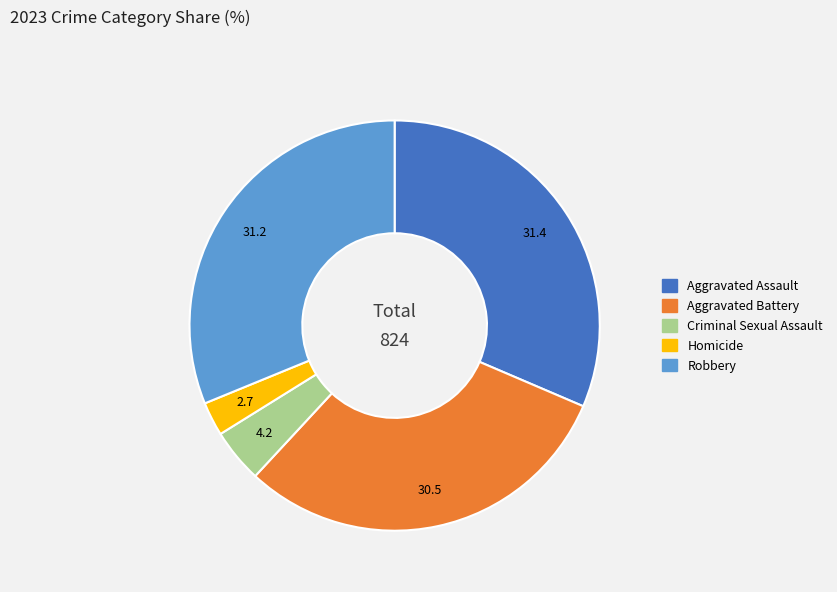

The Criminal Sexual Assault slice represents 10% of the pie. True or false?

False